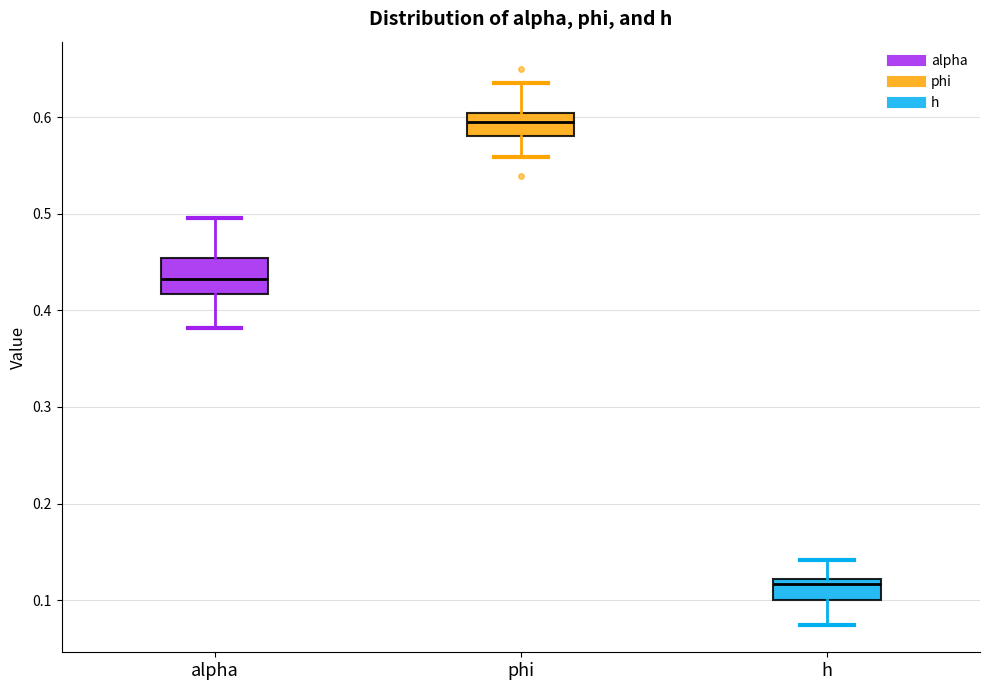

Where is the upper edge of the box for alpha on the y-axis? The values are not printed on the chart, so give them approximately, as read against the axis.

0.45